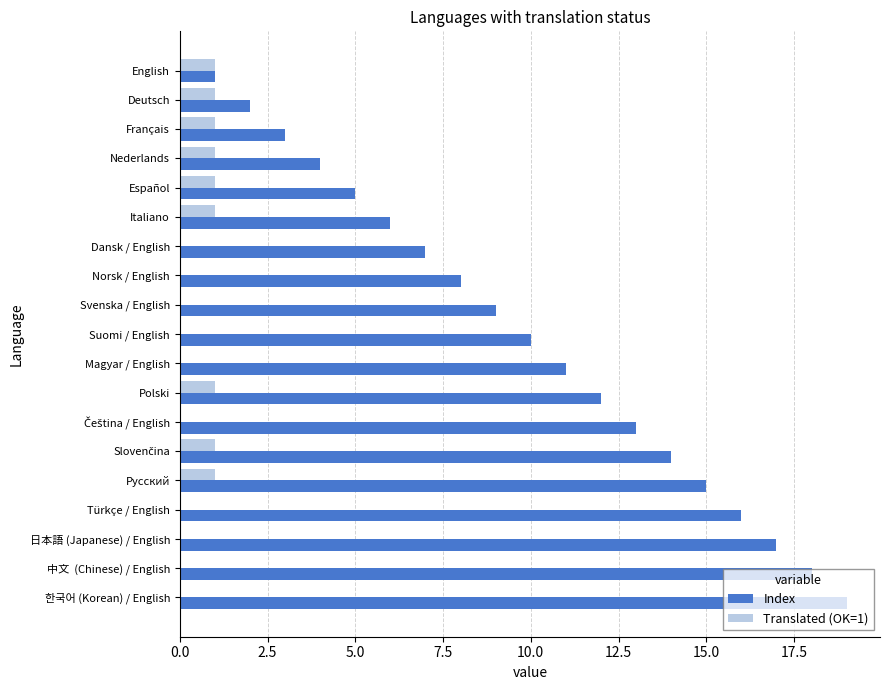

Which series has the largest total across all categories?

Index